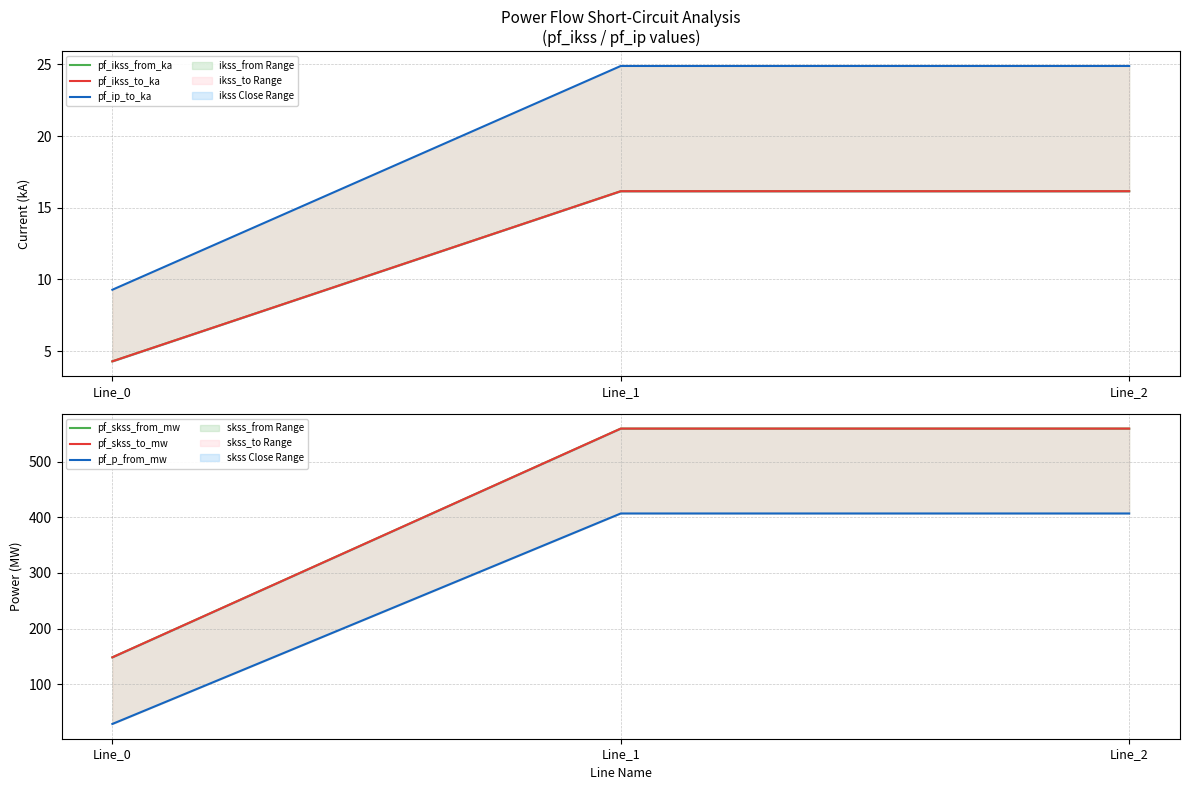

Which series has the largest total across all categories?

pf_skss_from_mw